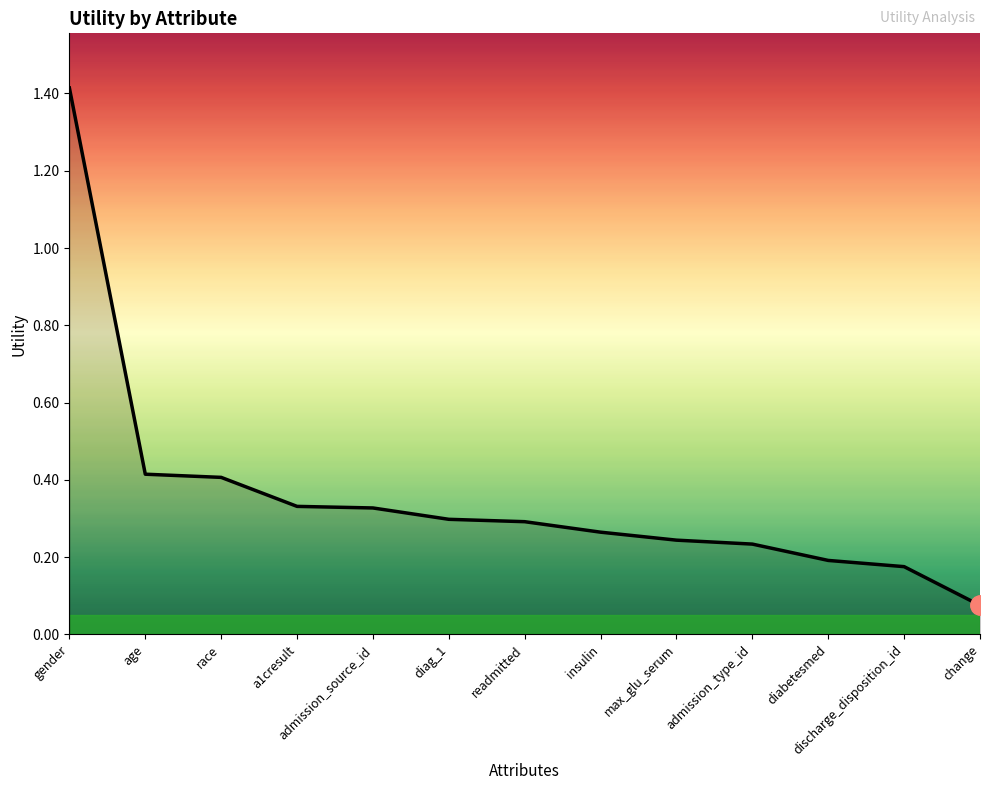

Does the chart display data point markers on the line(s)?

No